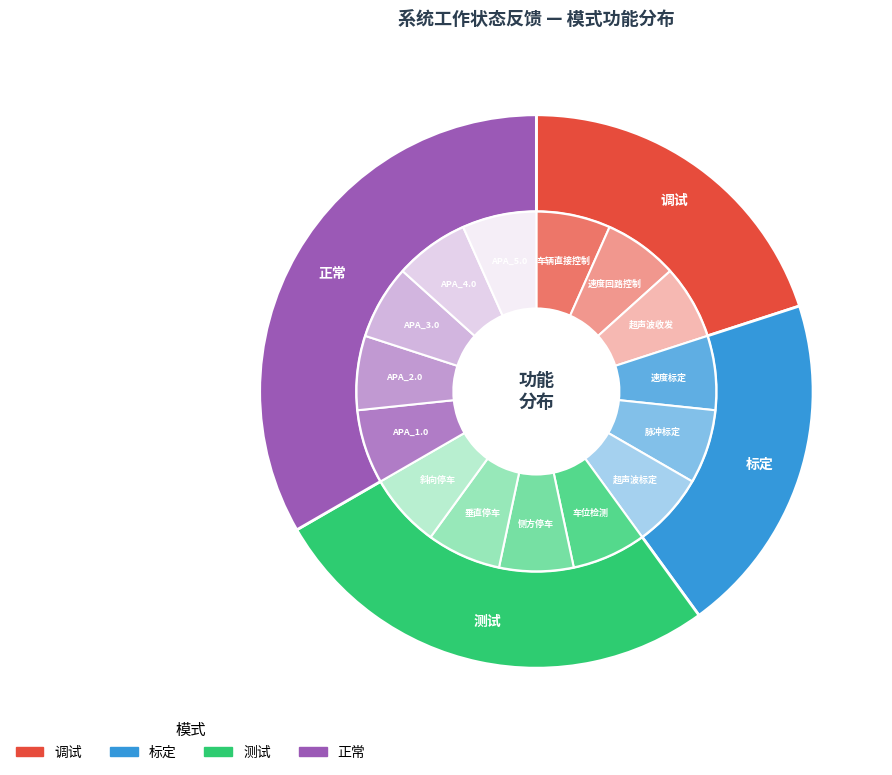

To the nearest percent, what portion does 正常 represent?

33%